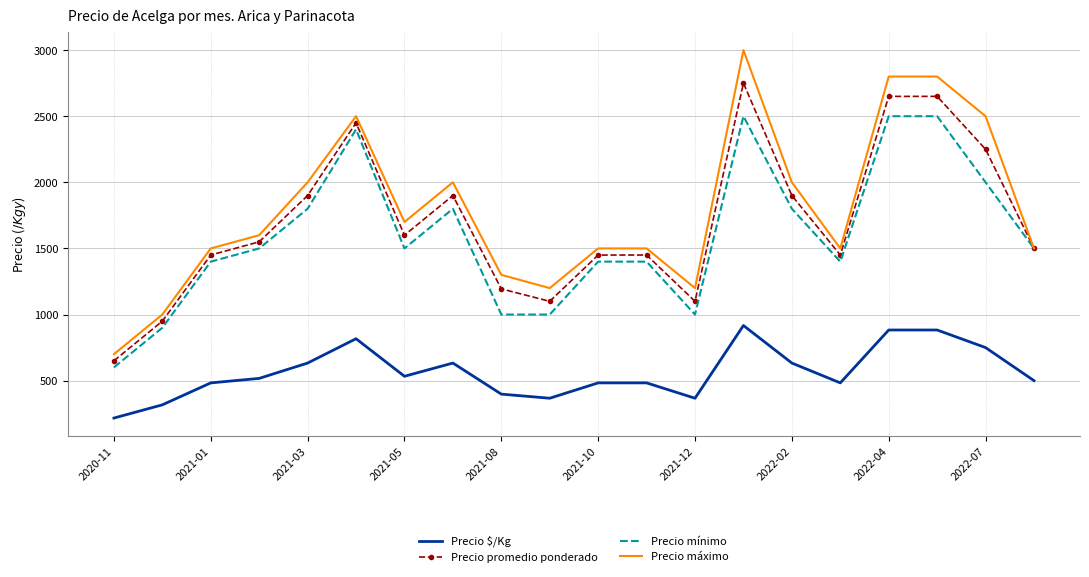

True or false: Precio $/Kg and Precio mínimo cross at least once.

False